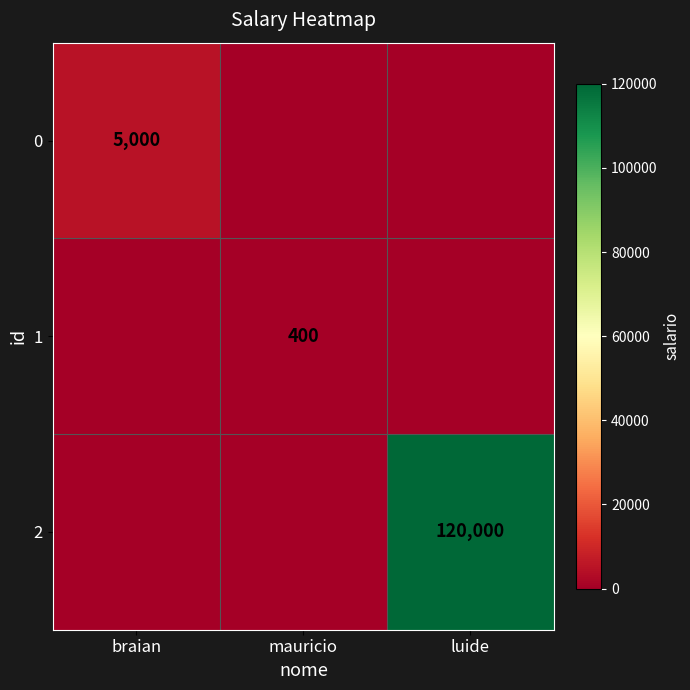

At how many categories does at least one series exceed 37028?

1